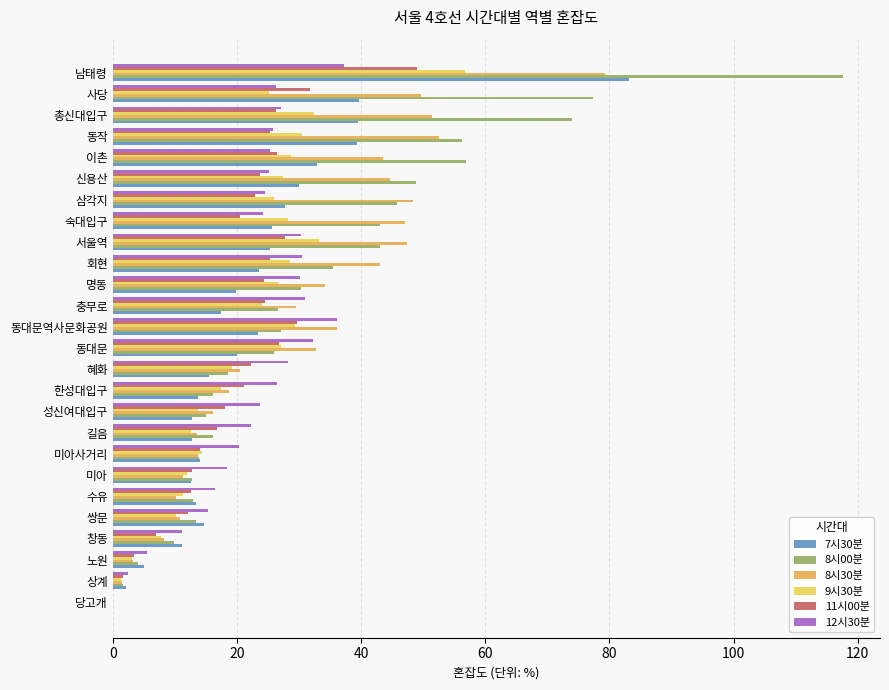

Is the value of 12시30분 at 충무로 greater than the value of 11시00분 at 남태령?

No